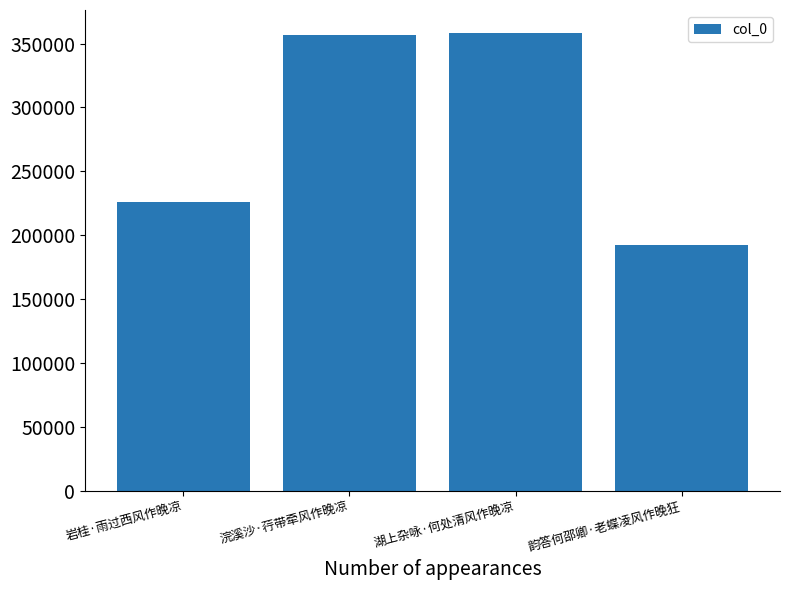

Read the value at 韵答何邵卿·老蝶凌风作晚狂, to the nearest 10.

192570